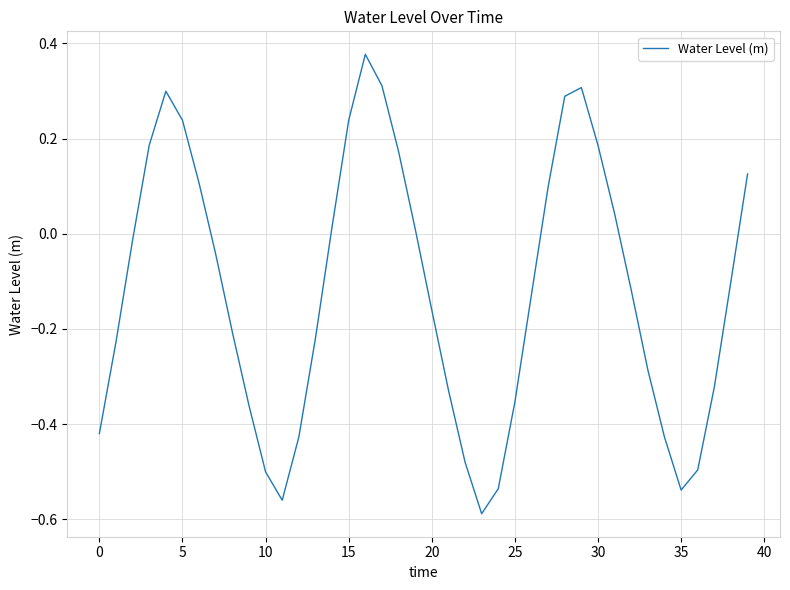

What is the difference between the maximum and minimum values?

1.0